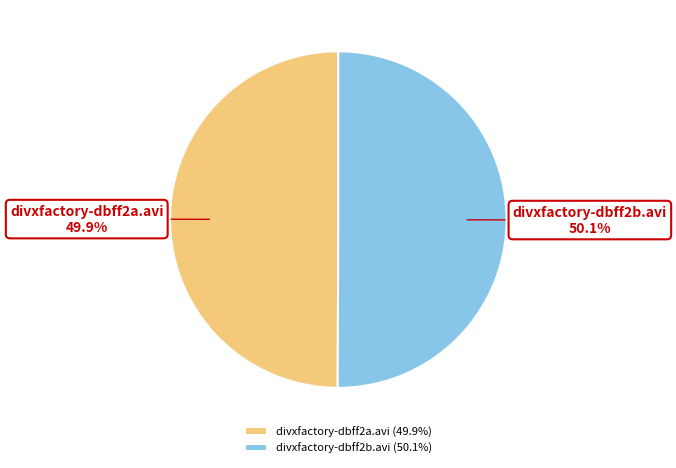

True or false: divxfactory-dbff2b.avi accounts for 50% of the total.

True